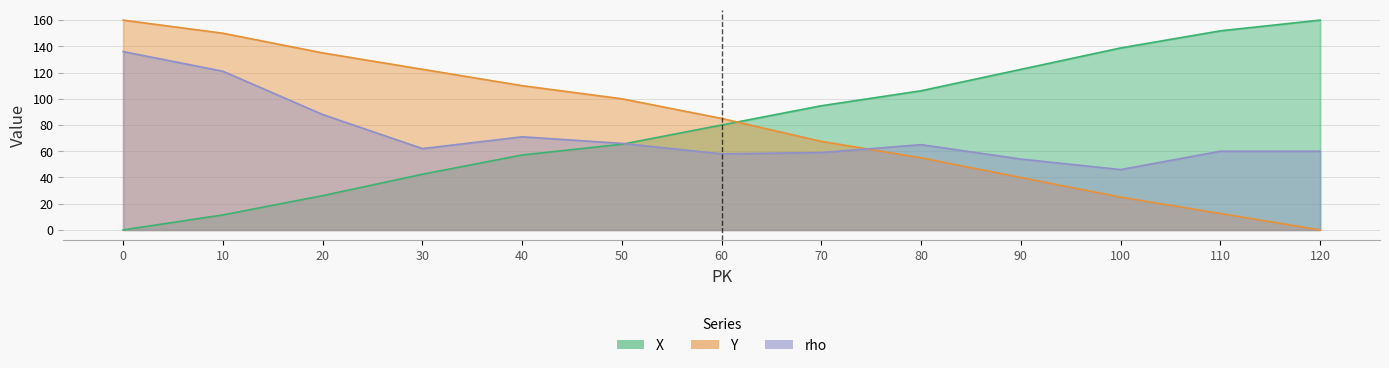

Which series has the largest total across all categories?

Y